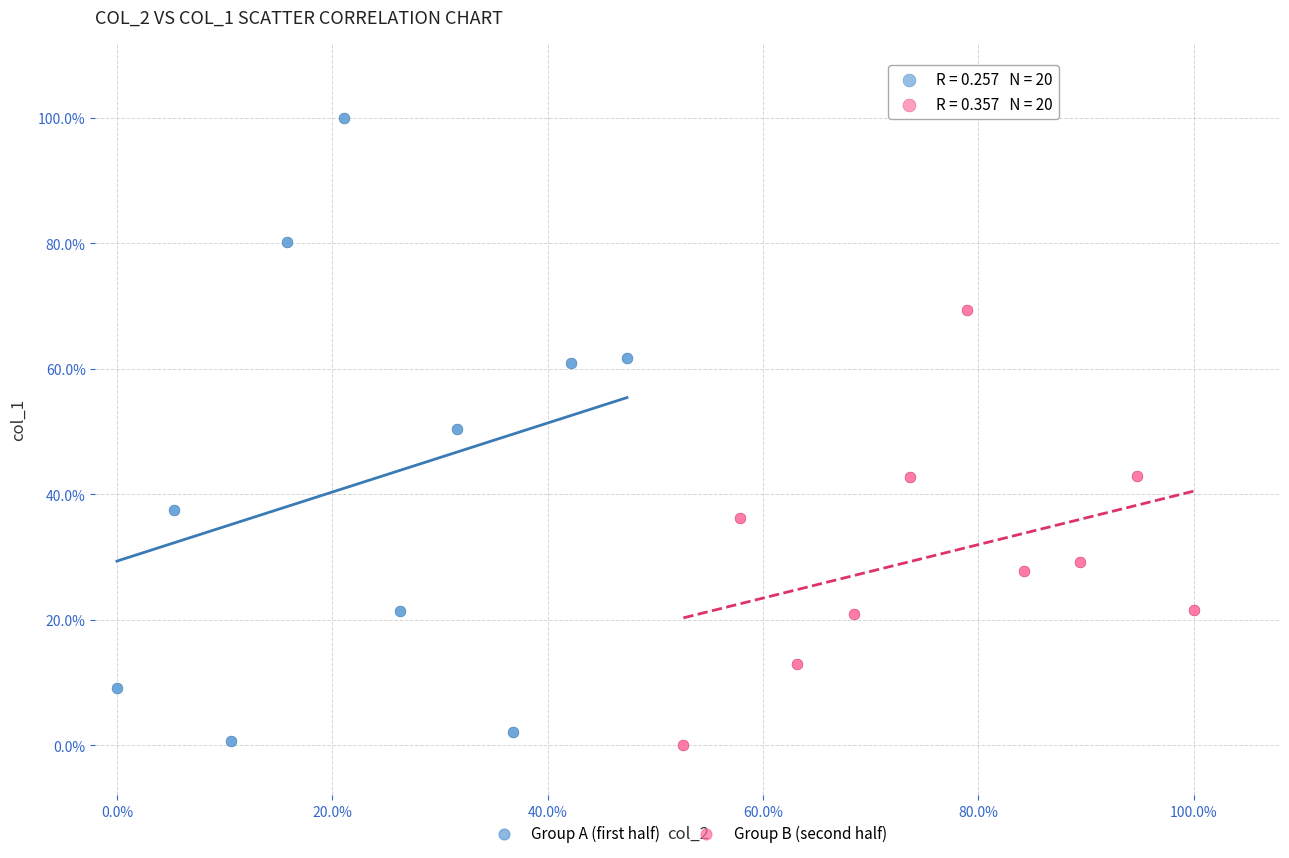

What are all the series names shown in the legend?

Group A (first half), Group B (second half)